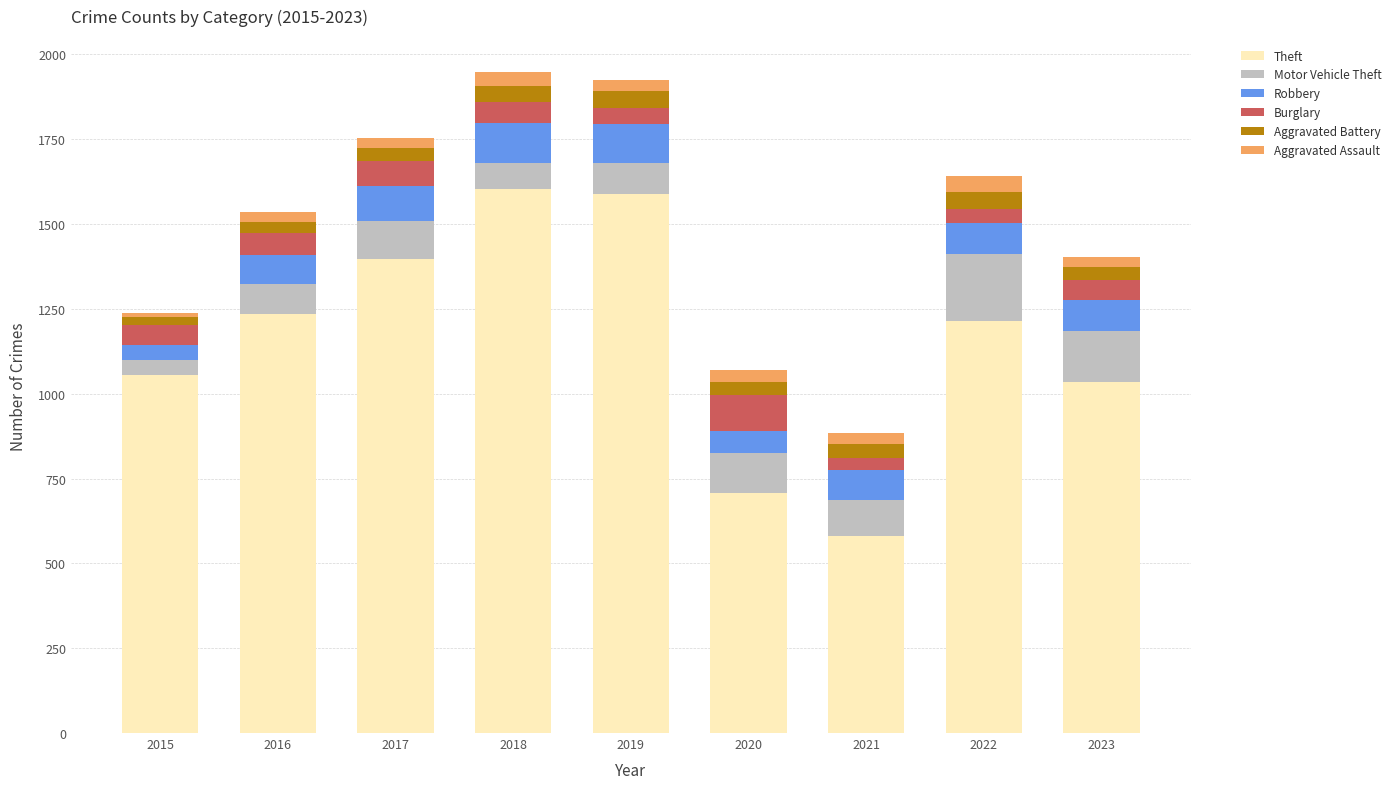

How many bars are there in total?

9